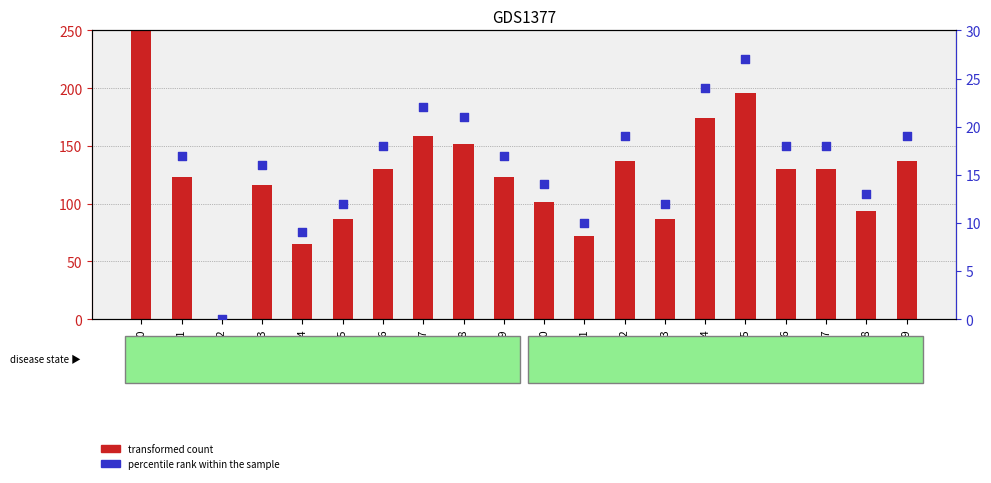

Is the value of percentile rank within the sample at GSM9 greater than the value of transformed count at GSM0?

No